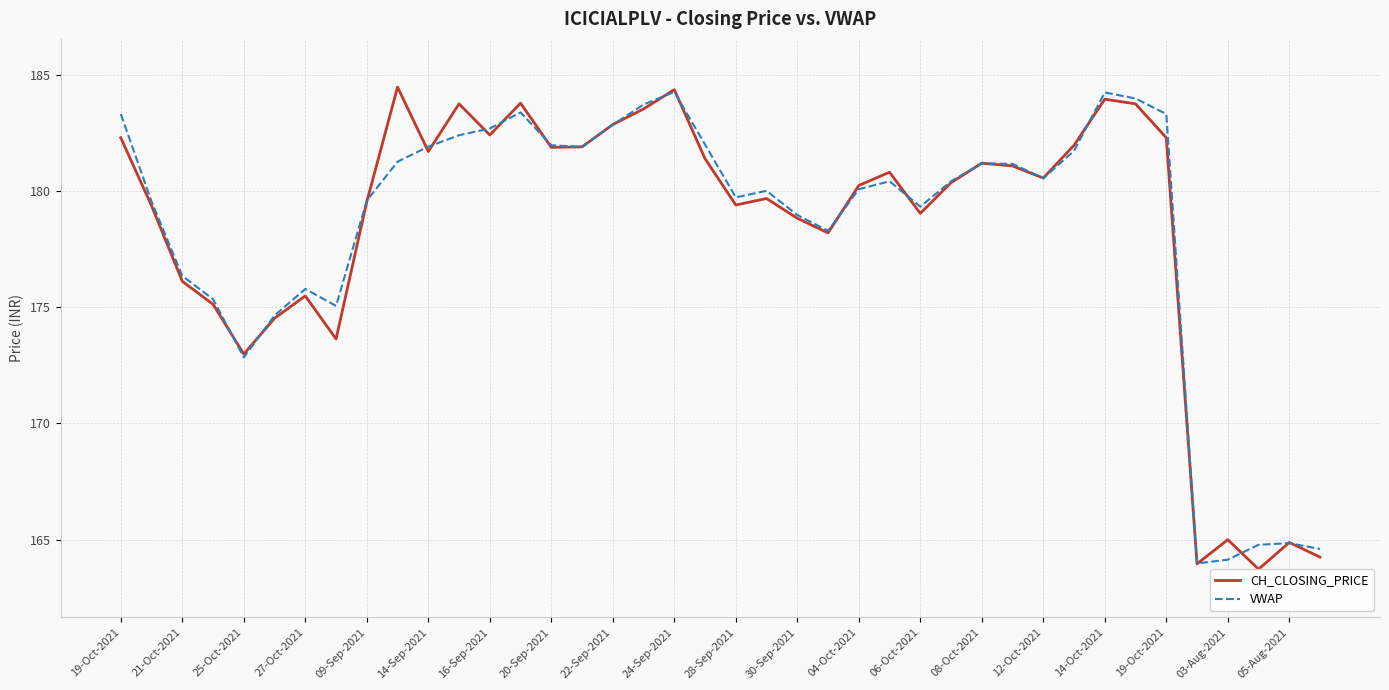

Read the CH_CLOSING_PRICE value at 25.

180.8